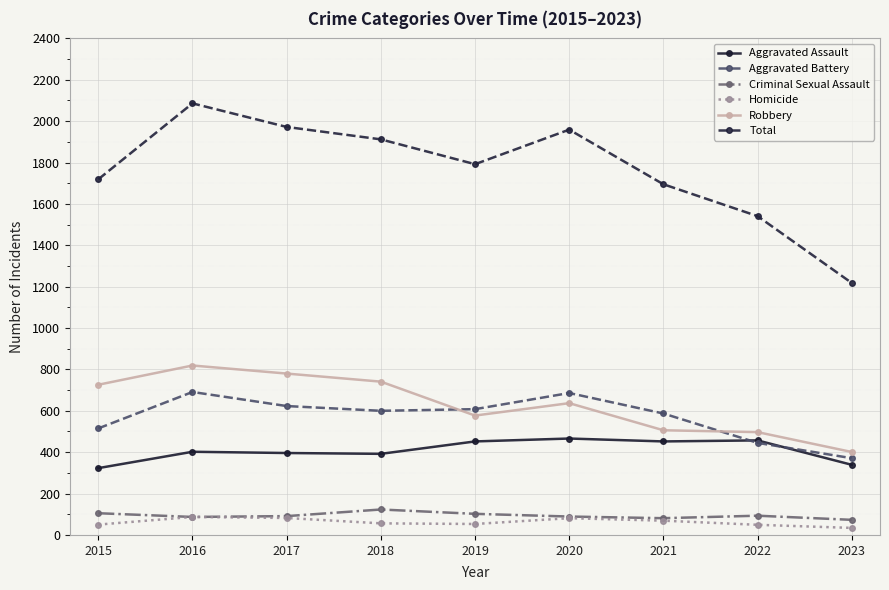

Which series has the largest total across all categories?

Total